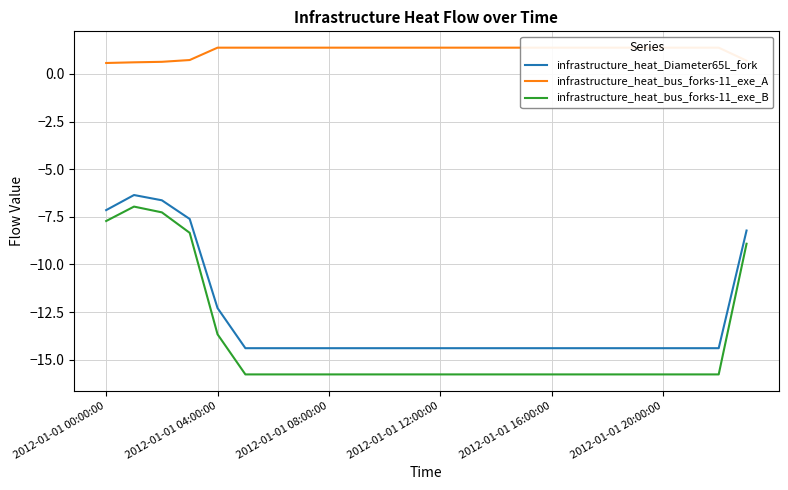

True or false: infrastructure_heat_bus_forks-11_exe_B and infrastructure_heat_Diameter65L_fork intersect in this chart.

False